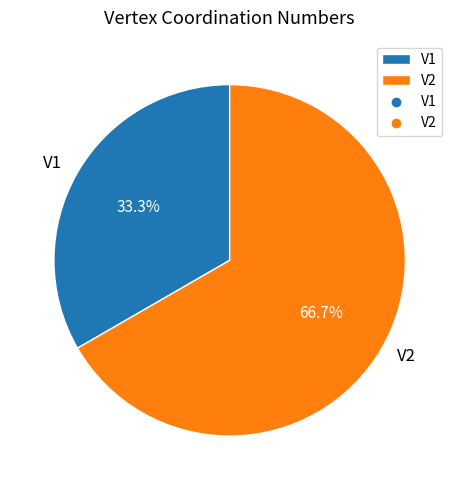

To the nearest percent, what percentage of the pie is V2?

67%